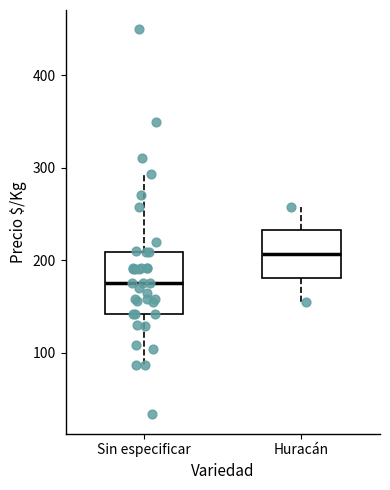

Reading left to right, transcribe this box plot: for each box, give where its median line is, the range the box spans, and where its two whiskers end, as read against the y-axis. The values are not printed on the chart, so give them approximately, as read against the axis.

Sin especificar: median 180, box 140 to 210, whiskers 90 to 290
Huracán: median 210, box 180 to 230, whiskers 160 to 260